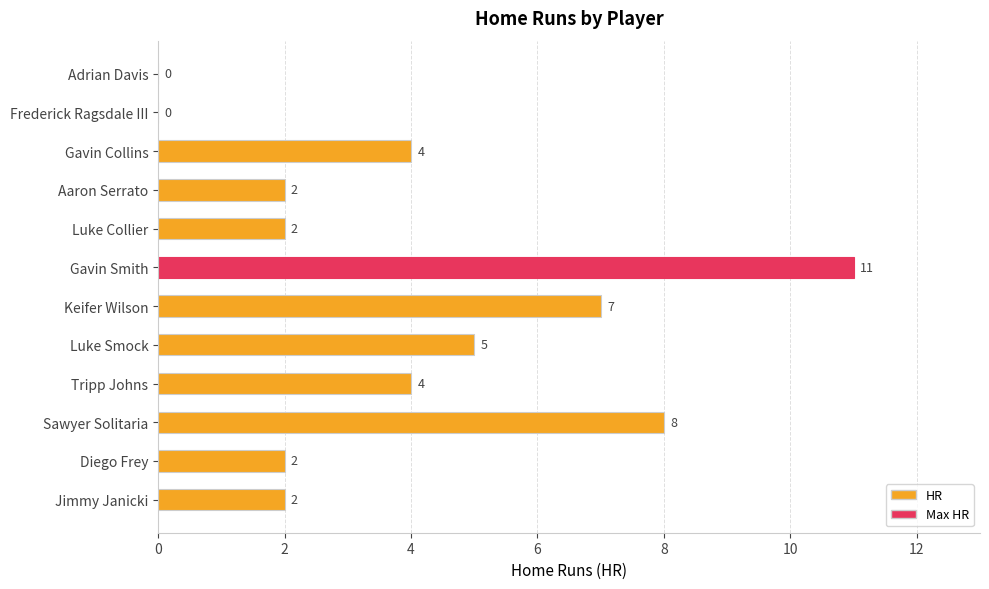

Reading bottom to top, extract all data points from this chart.

Jimmy Janicki=2	Diego Frey=2	Sawyer Solitaria=8	Tripp Johns=4	Luke Smock=5	Keifer Wilson=7	Gavin Smith=11	Luke Collier=2	Aaron Serrato=2	Gavin Collins=4	Frederick Ragsdale III=0	Adrian Davis=0